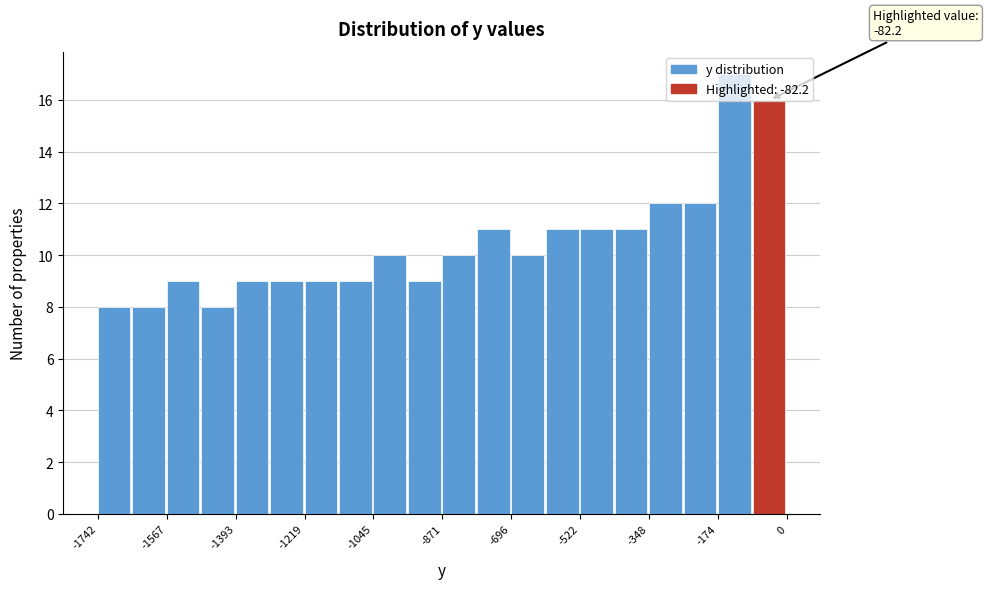

Which range on the x-axis has the tallest bar?

-180 to -80